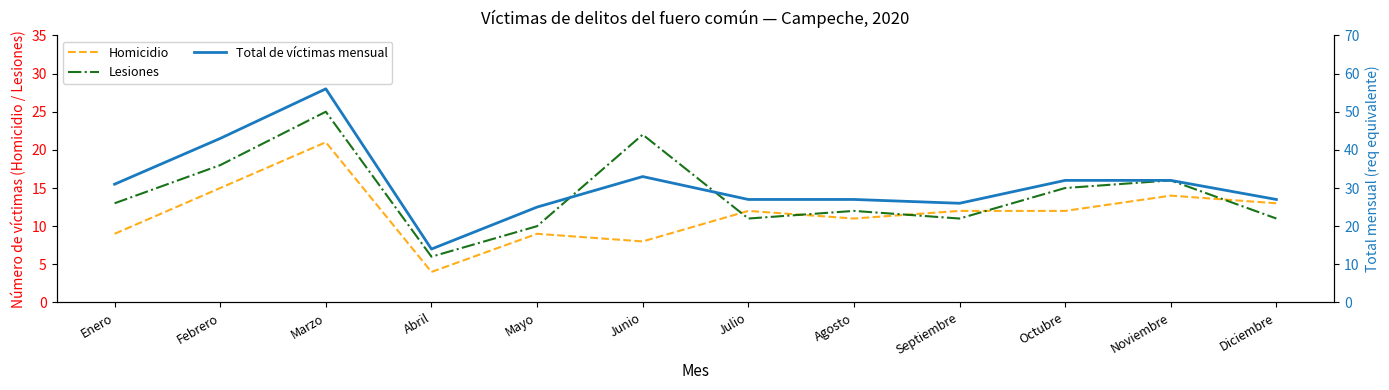

Does the chart display data point markers on the line(s)?

No